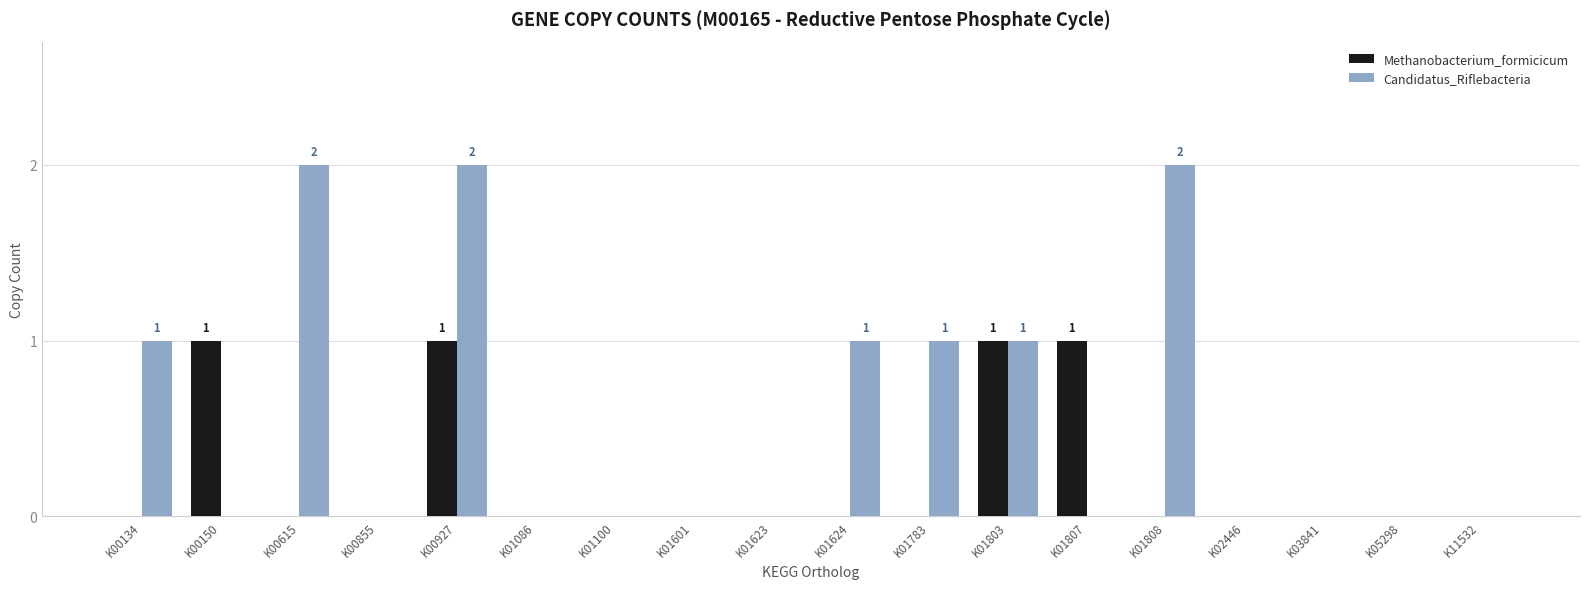

Are the bars grouped side by side (vs. stacked)?

Yes